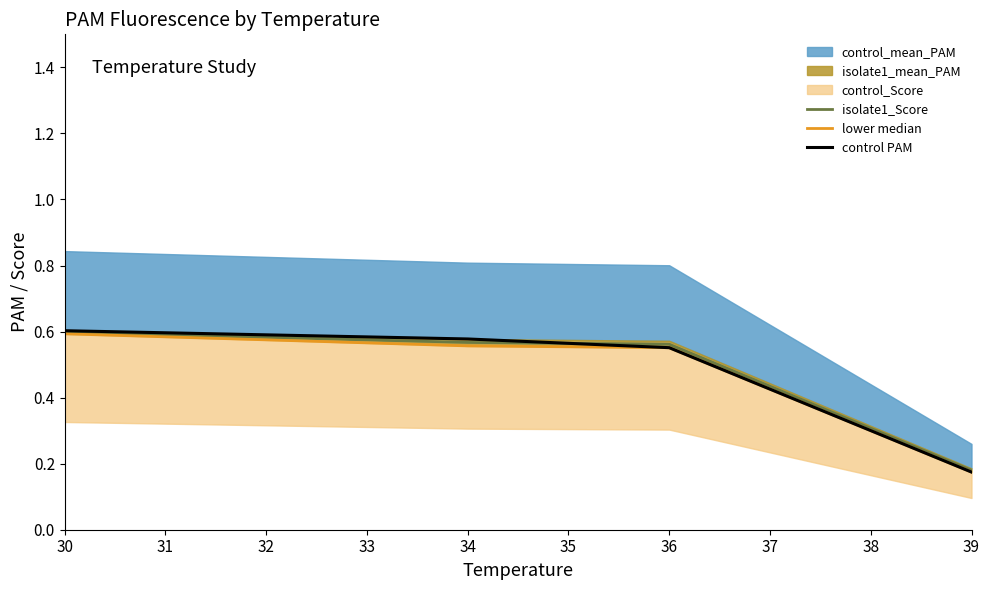

What is the value of the lower median point at the 3rd from the left?

0.6